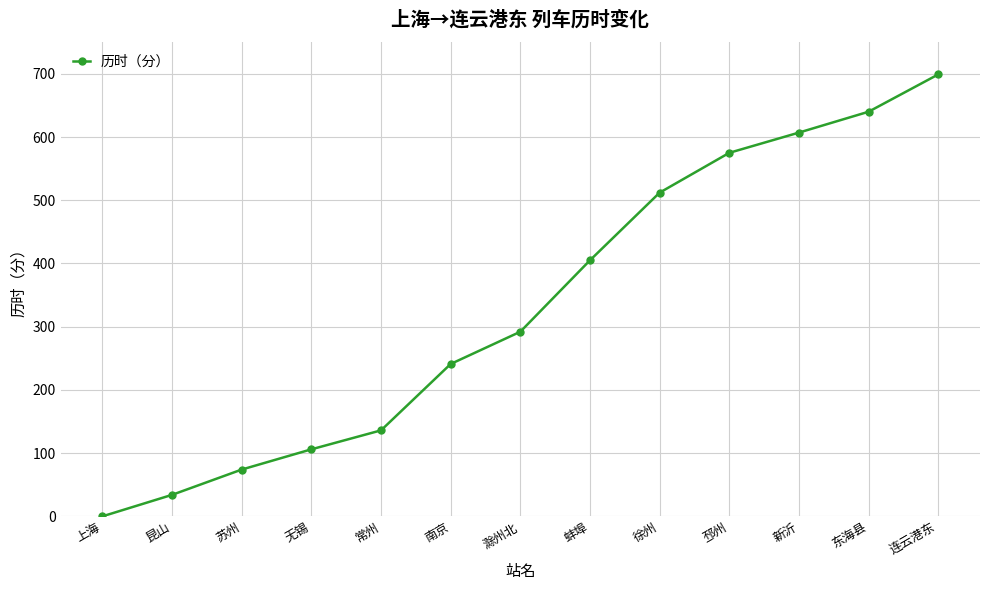

The chart shows a value of 49 at 苏州. True or false?

False